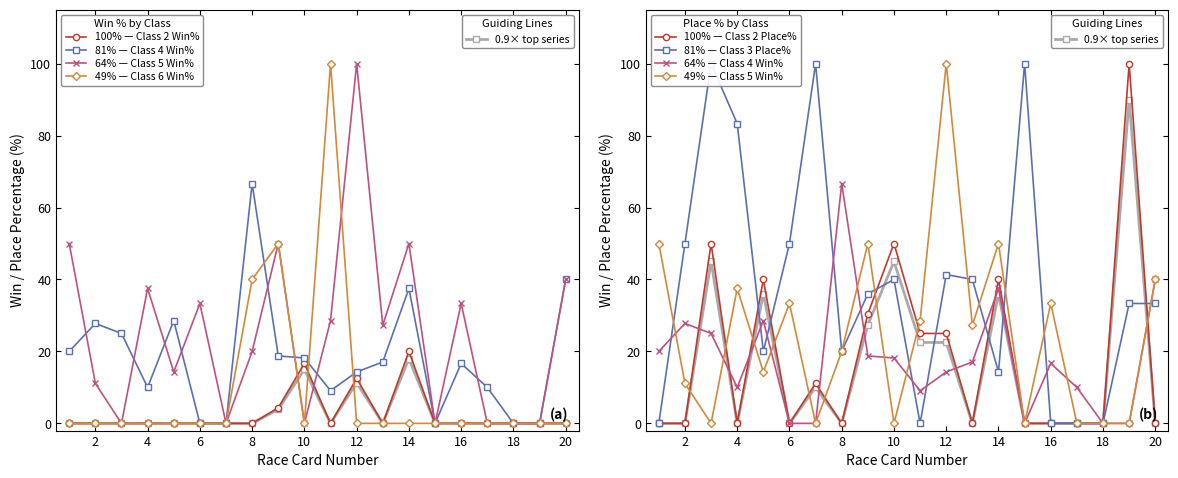

List the labels in order of Class 5 Win% value, smallest first.

3, 7, 10, 15, 17, 18, 19, 2, 5, 8, 13, 11, 6, 16, 4, 20, 1, 9, 14, 12